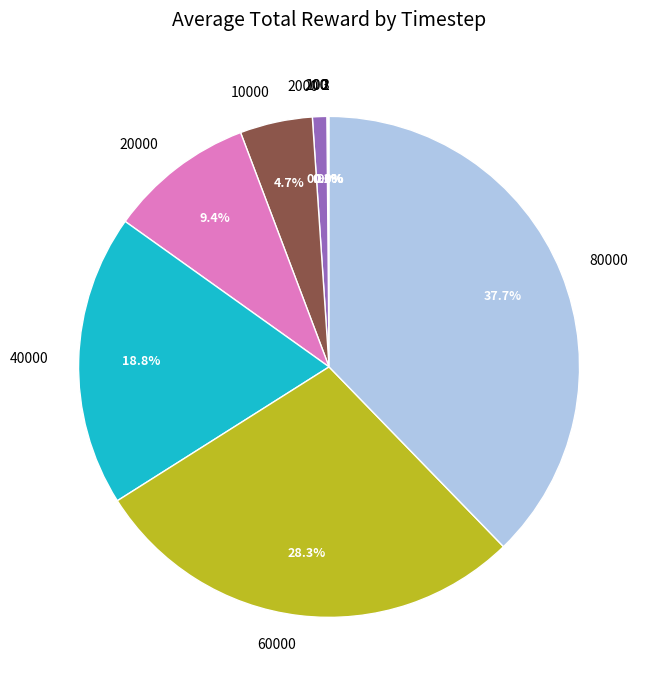

How much of the chart is everything except 60000?

71.7%